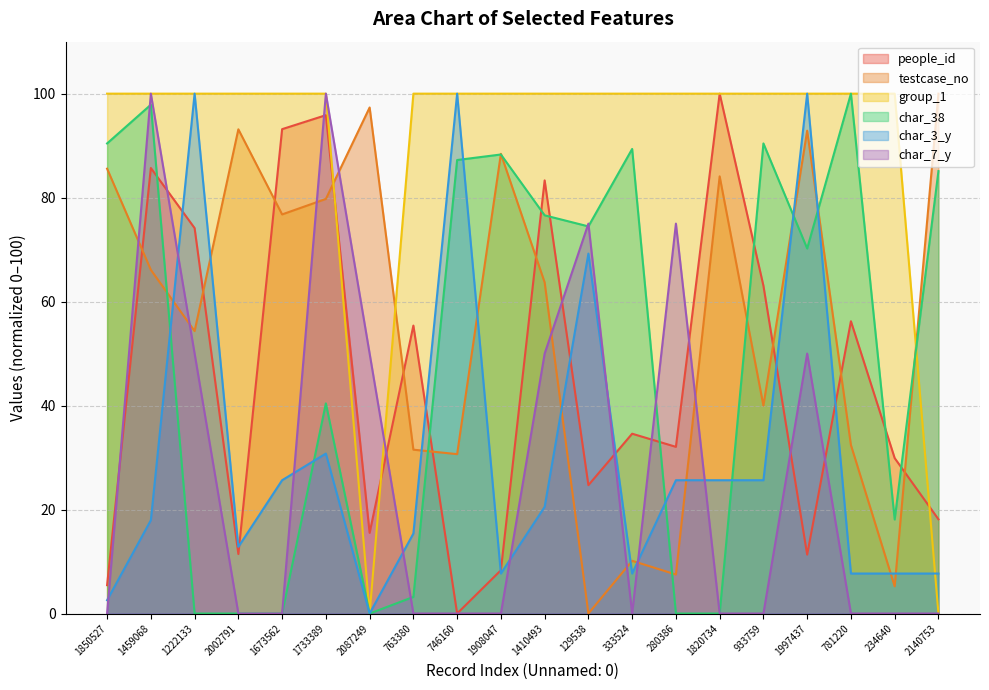

True or false: people_id and group_1 intersect in this chart.

True